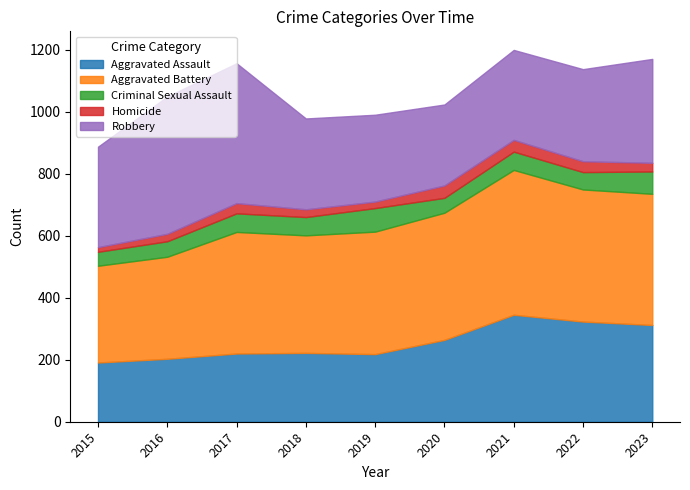

The value of Aggravated Assault at 2022 is 424. True or false?

False